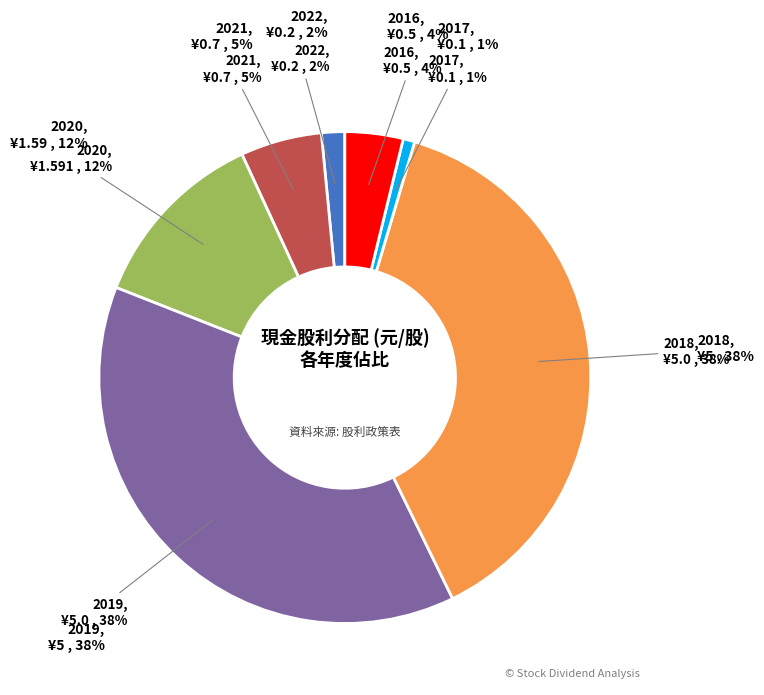

Which category has the smallest portion of the pie?

2017